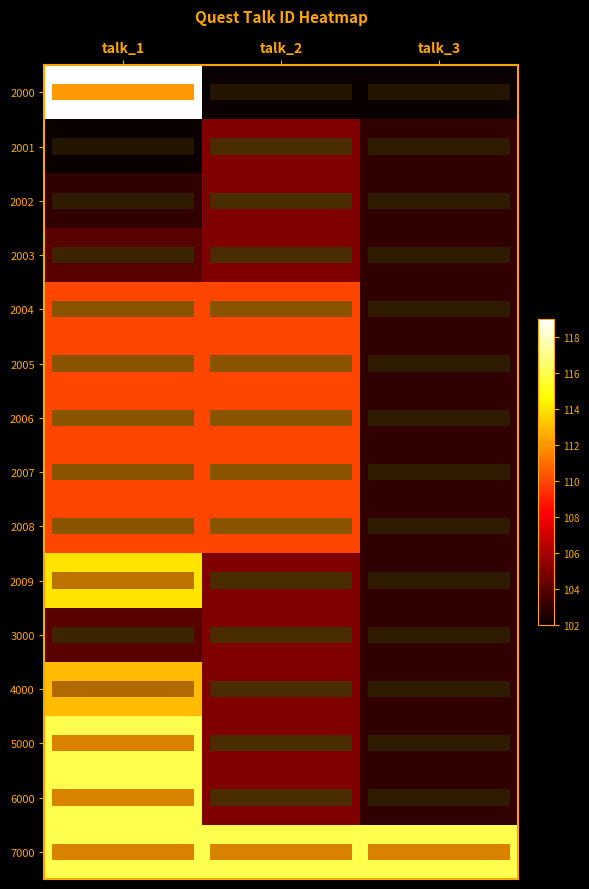

Which label corresponds to the largest value in the chart?

talk_1